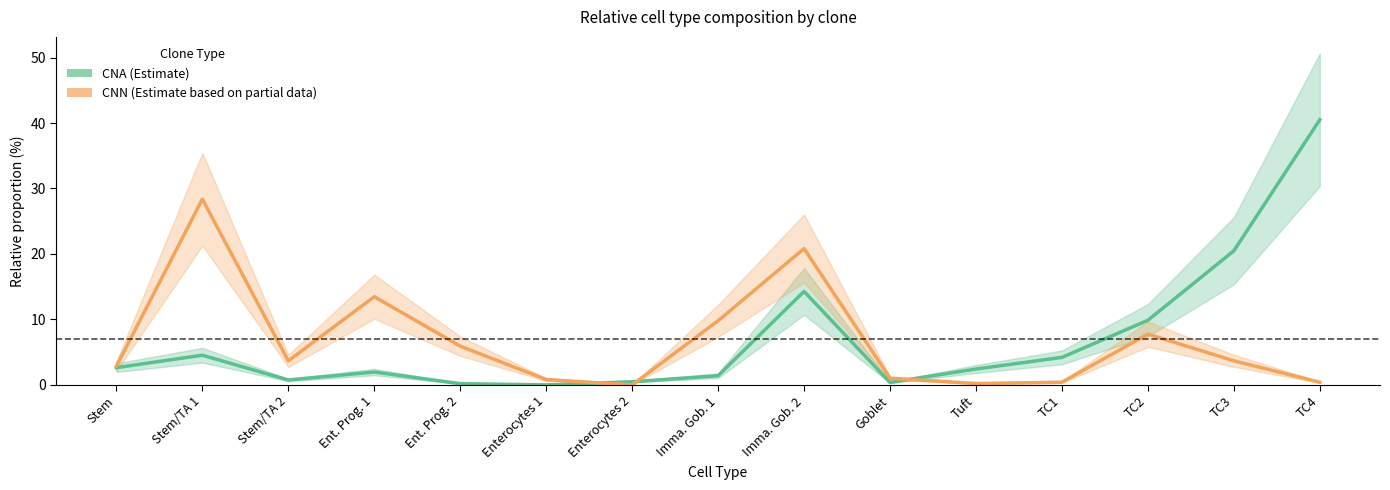

What is the difference between the maximum and second lowest values in the CNN series?

28.2